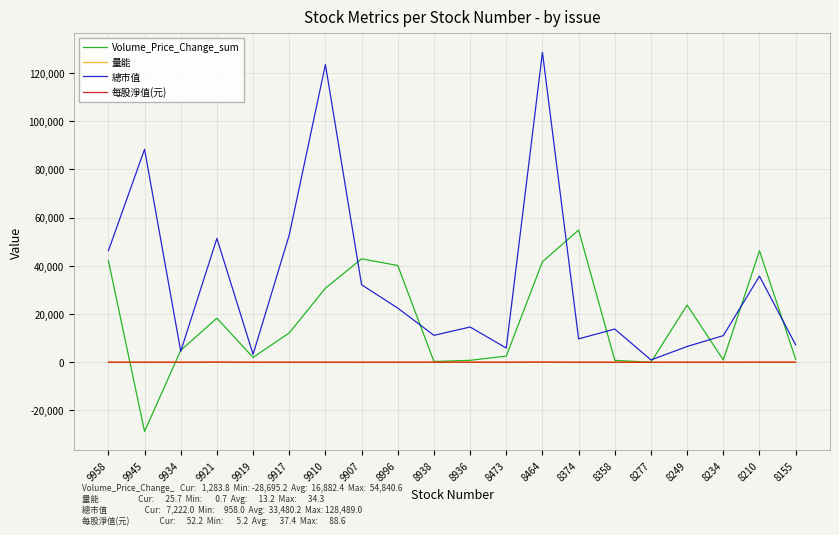

The value of Volume_Price_Change_sum at 8249 is 23721.8. True or false?

True